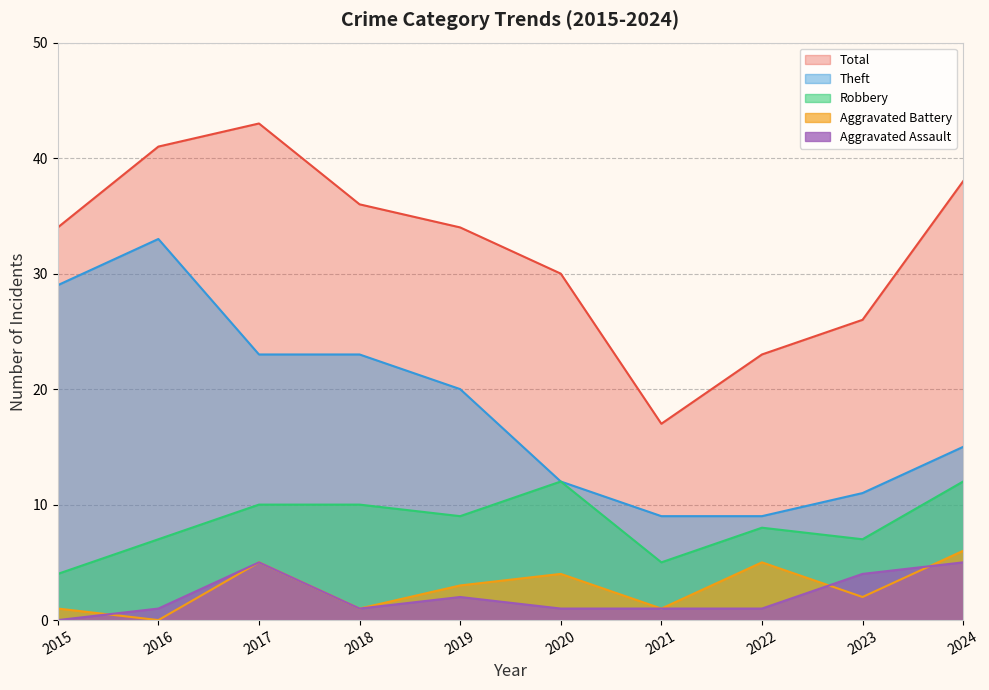

Where is the first local minimum for Total?

2021